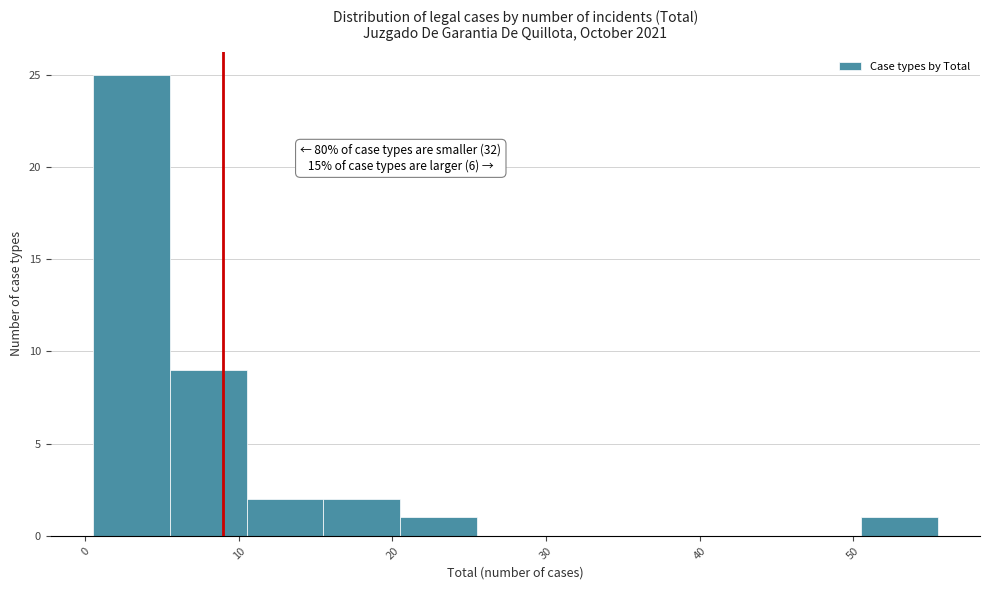

Over which range of the x-axis is the bar tallest?

0.5 to 5.5